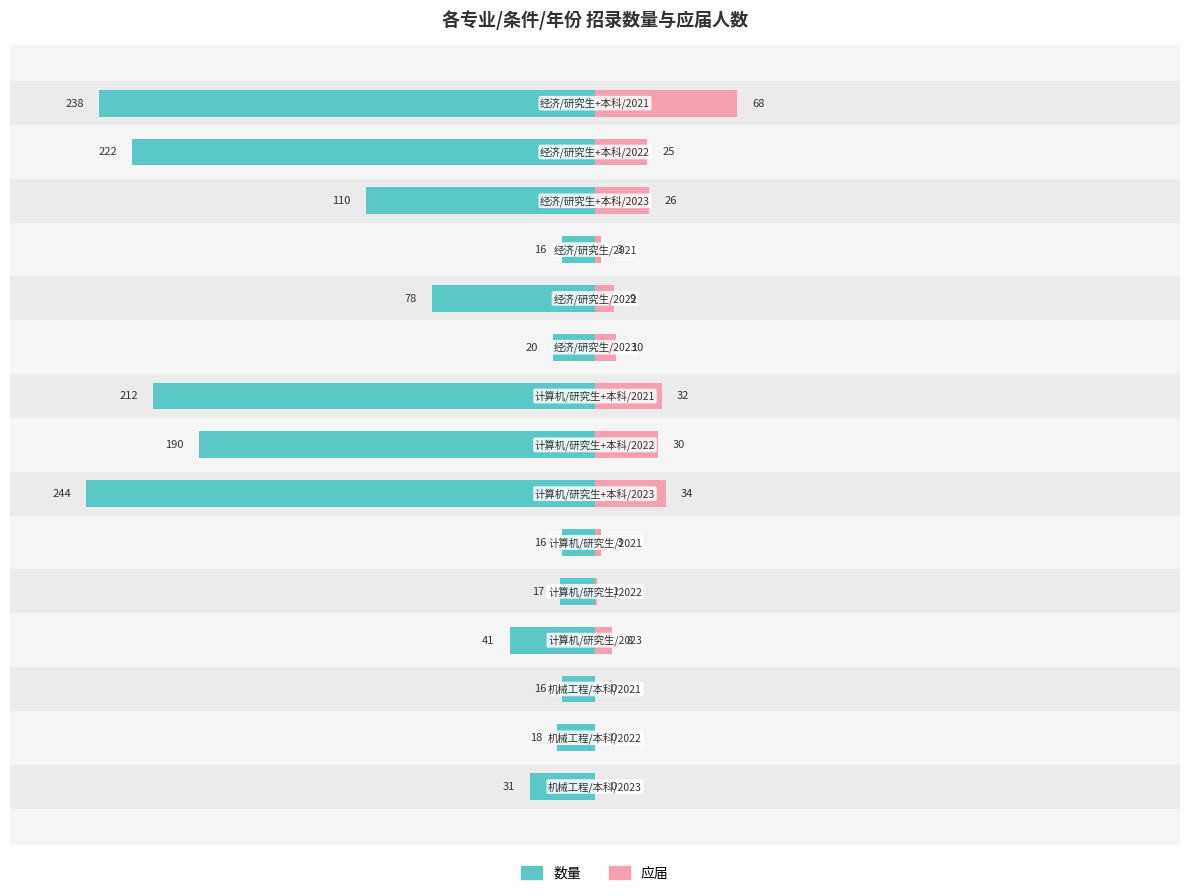

What are all the series names shown in the legend?

数量, 应届